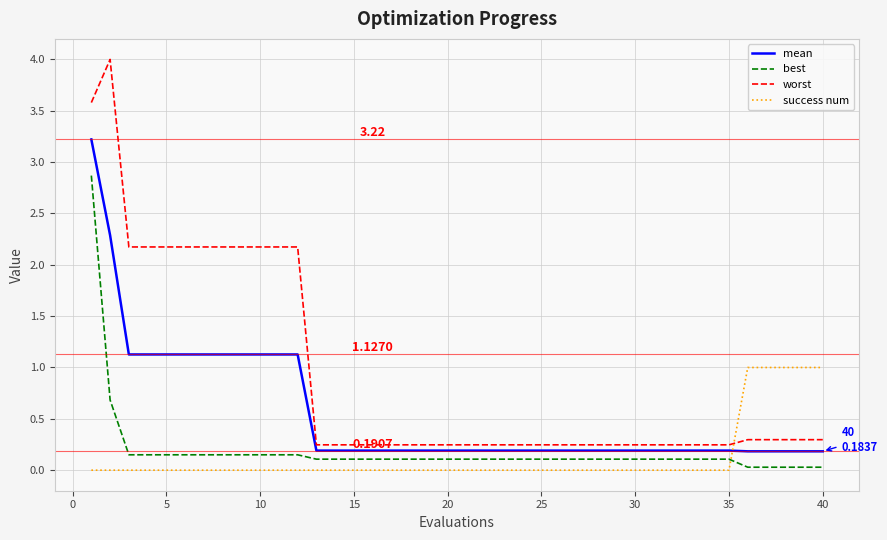

What is the difference between the maximum and minimum values in the best series?

2.8